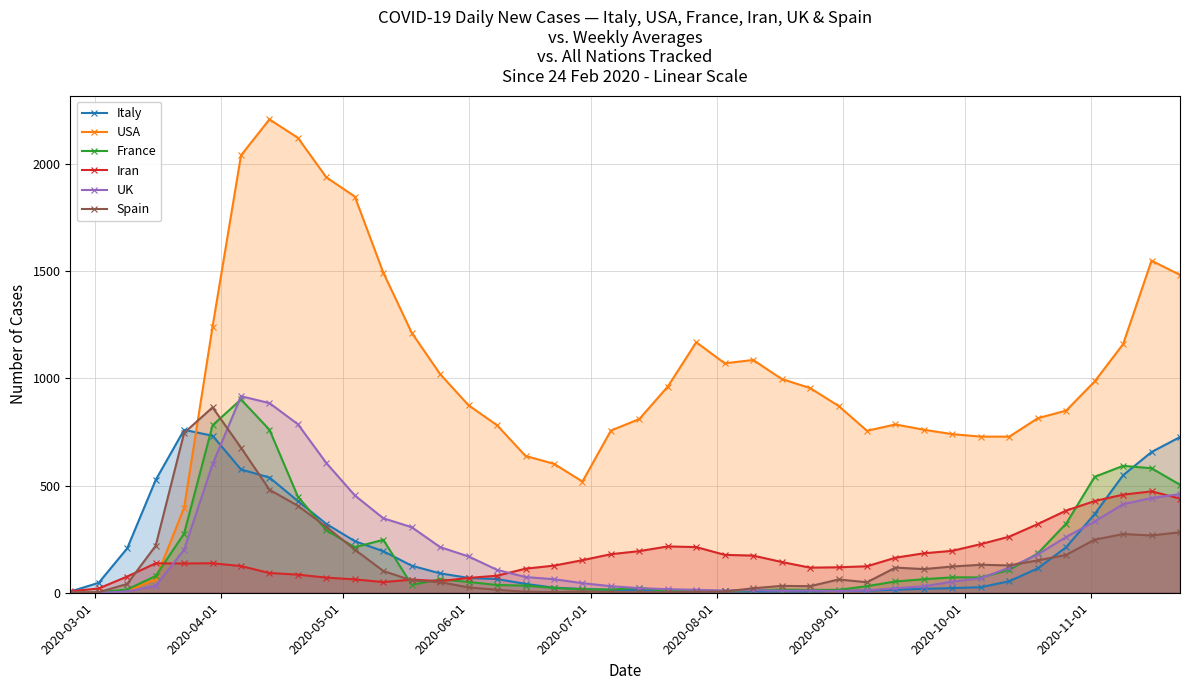

Does the chart display data point markers on the line(s)?

Yes